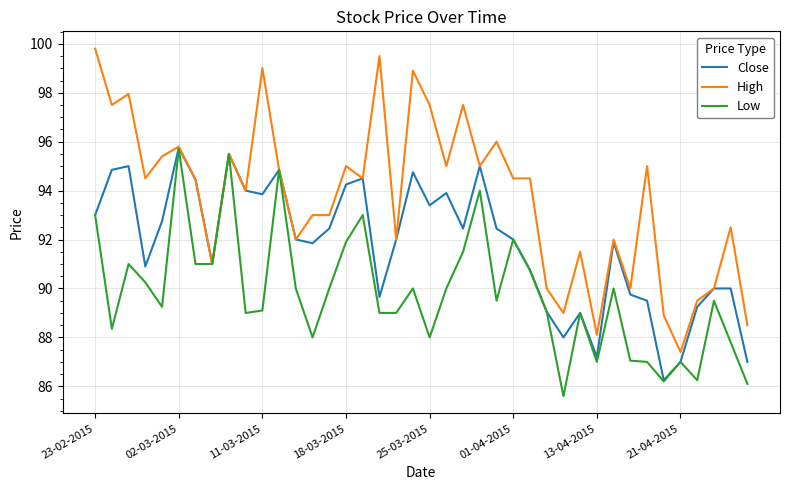

List the series in order of their overall mean, lowest first.

Low, Close, High